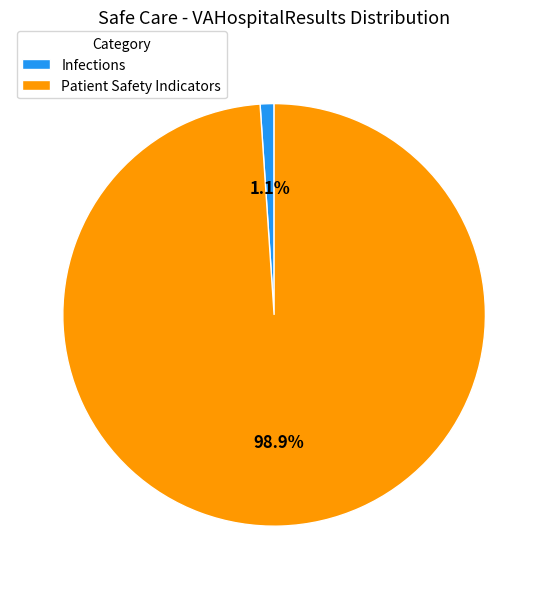

Which slice represents more than half of the pie?

Patient Safety Indicators